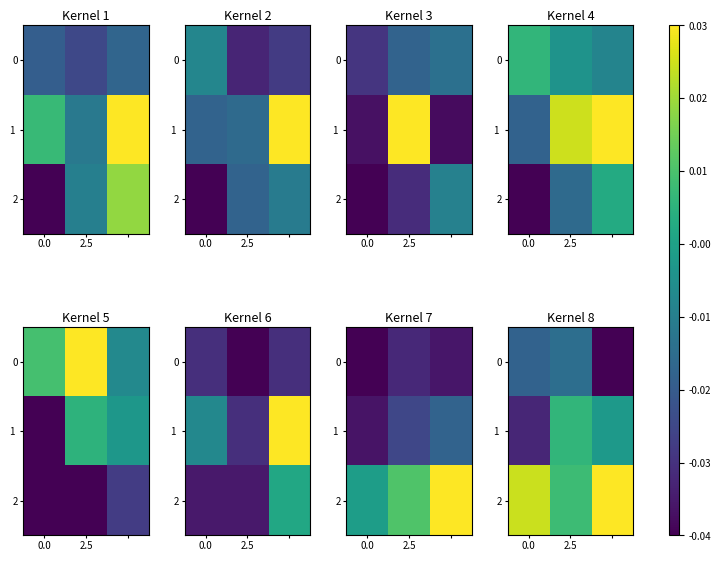

List the series in order of their peak value, lowest first.

0, 1, 2